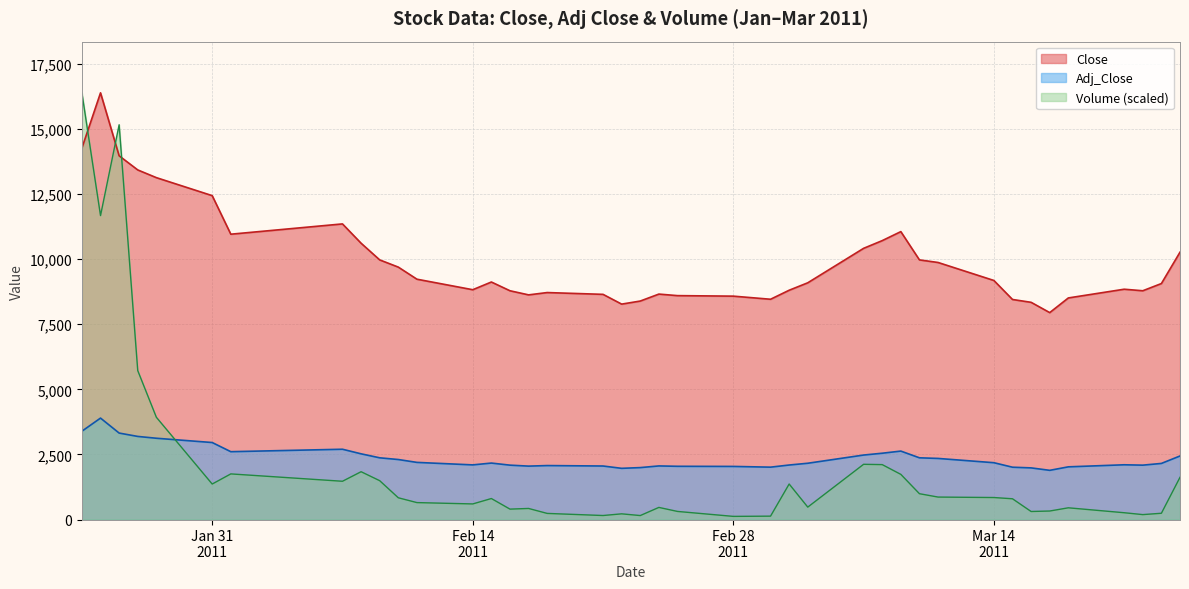

What is the maximum value for Volume (scaled)?

16386.0